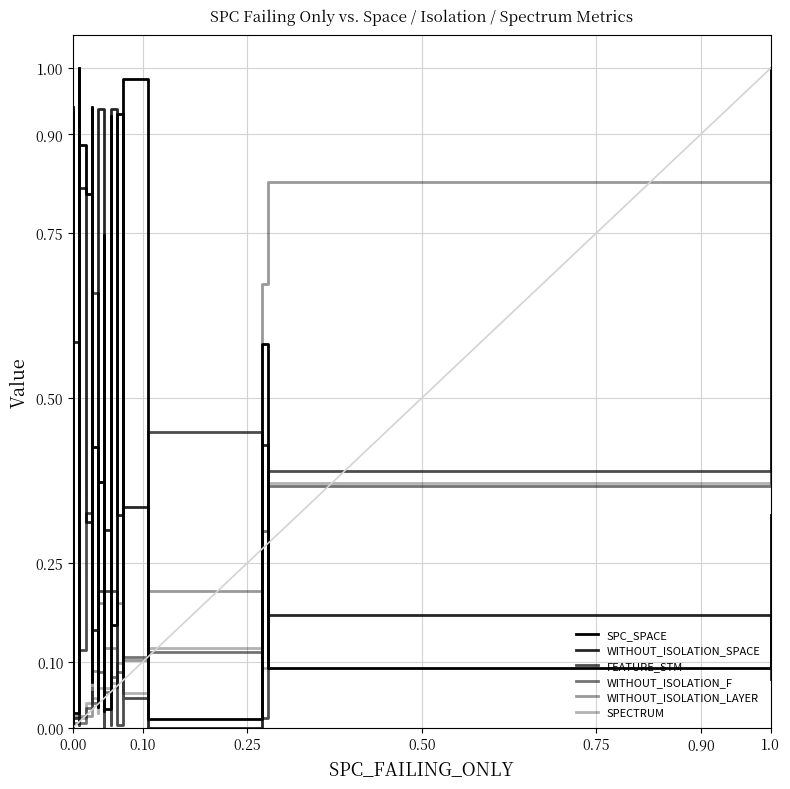

Which series has the largest range (max minus min)?

SPC_SPACE